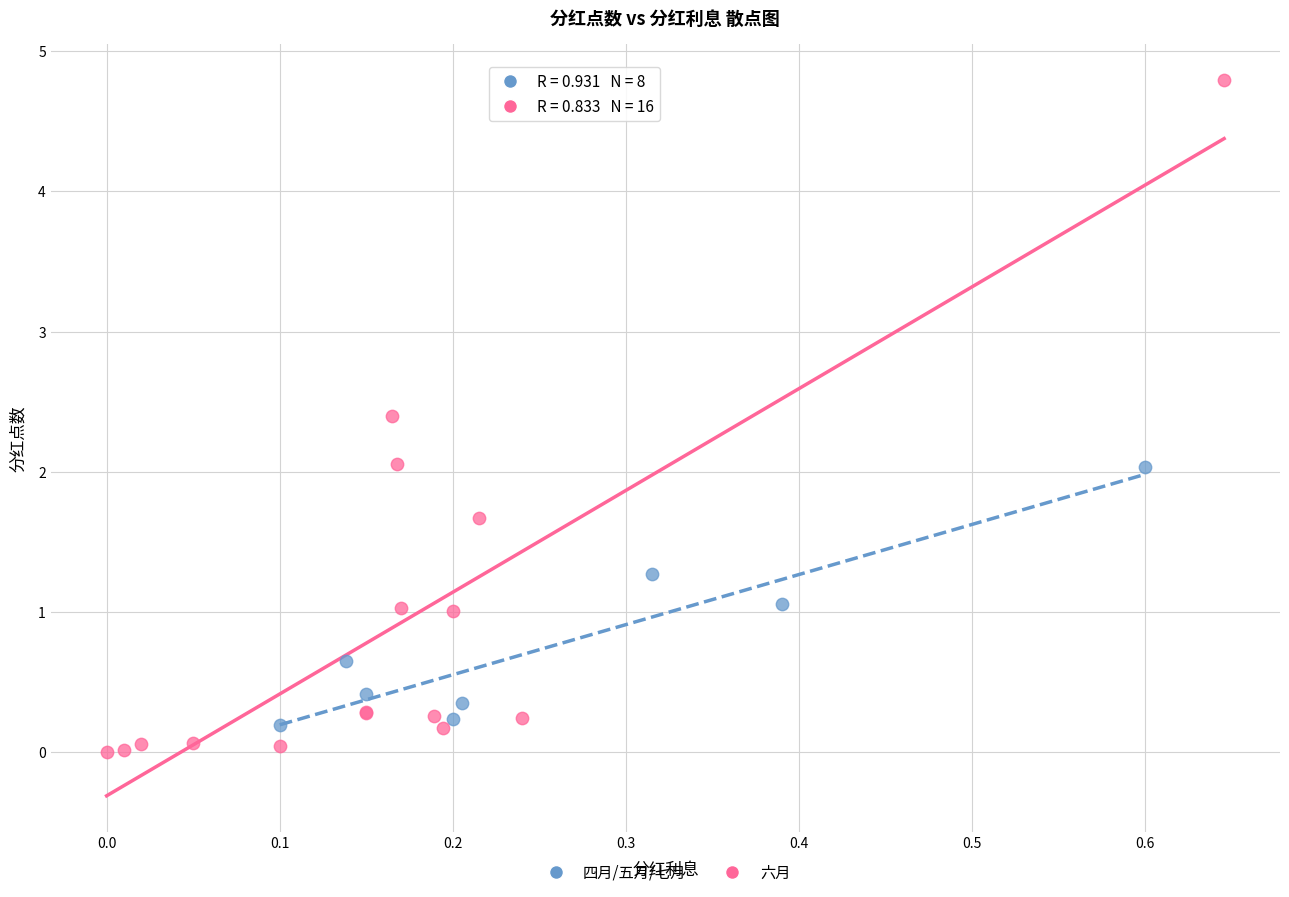

Which series has the largest Y range (max minus min)?

六月